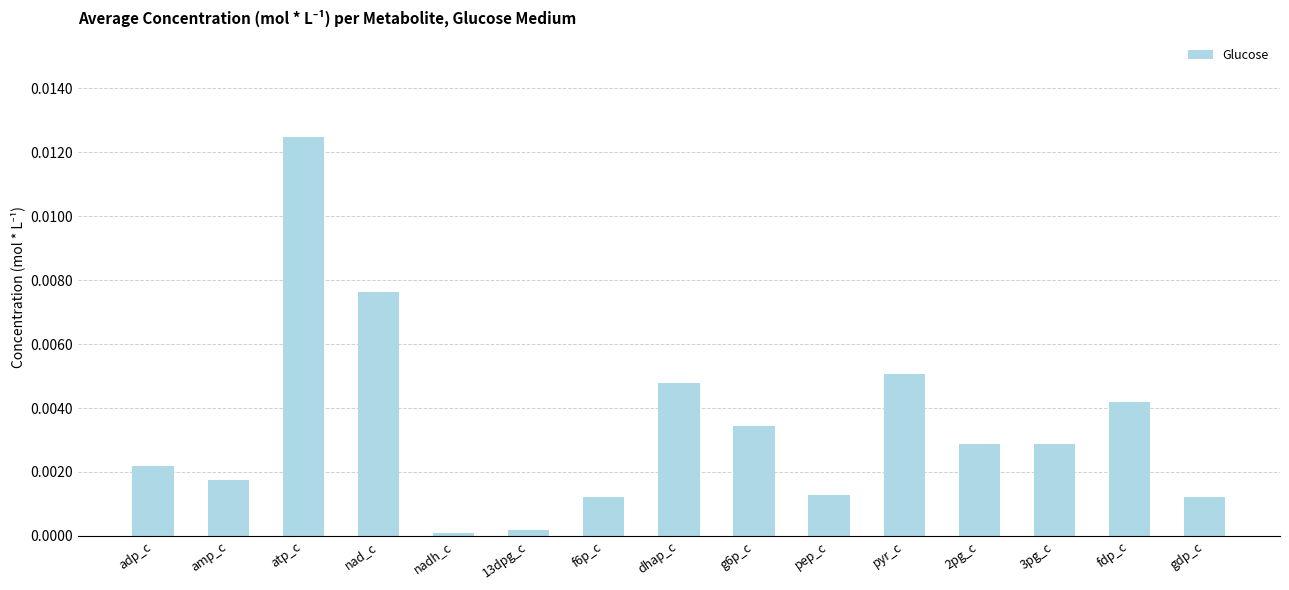

What is the sum of all values?

0.1